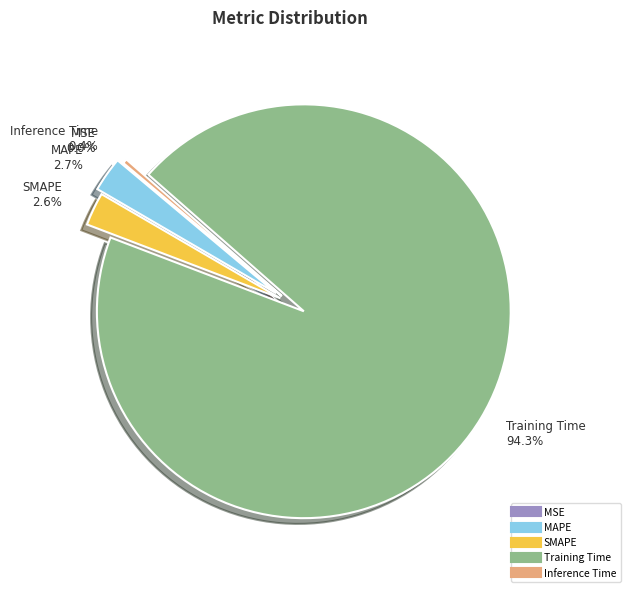

What percentage do Training Time and MAPE together represent?

97.0%